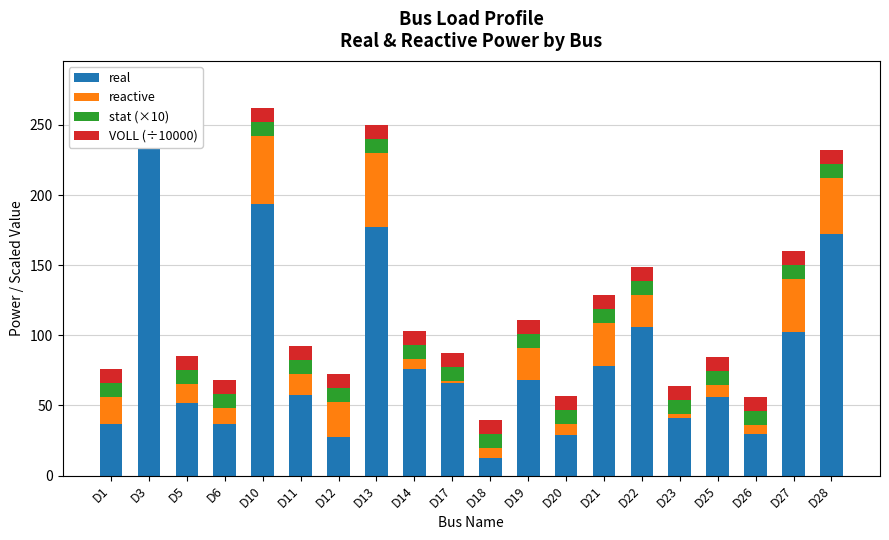

At how many categories does at least one series exceed 225?

1